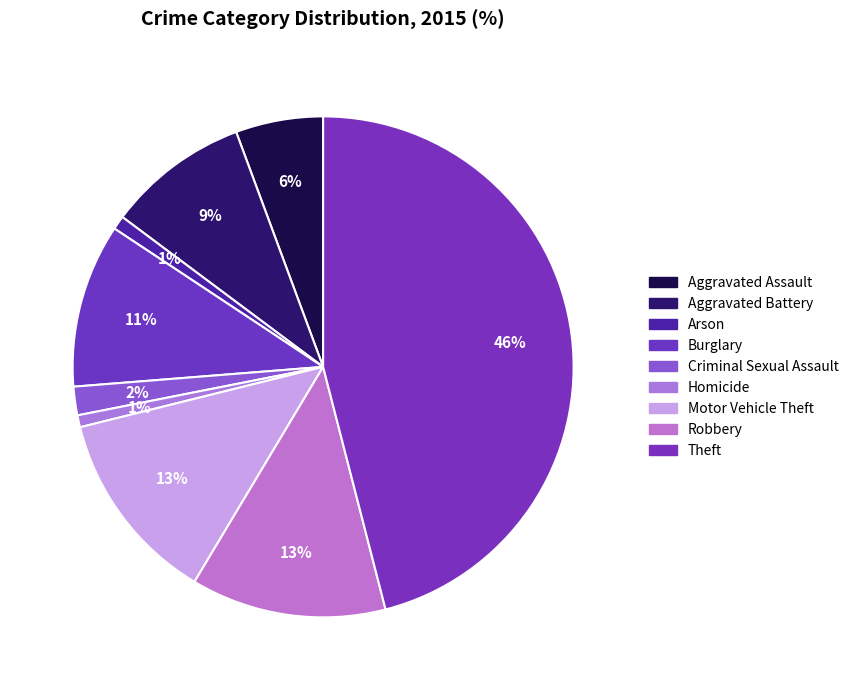

To the nearest percent, what is the combined percentage of Homicide and Theft?

47%